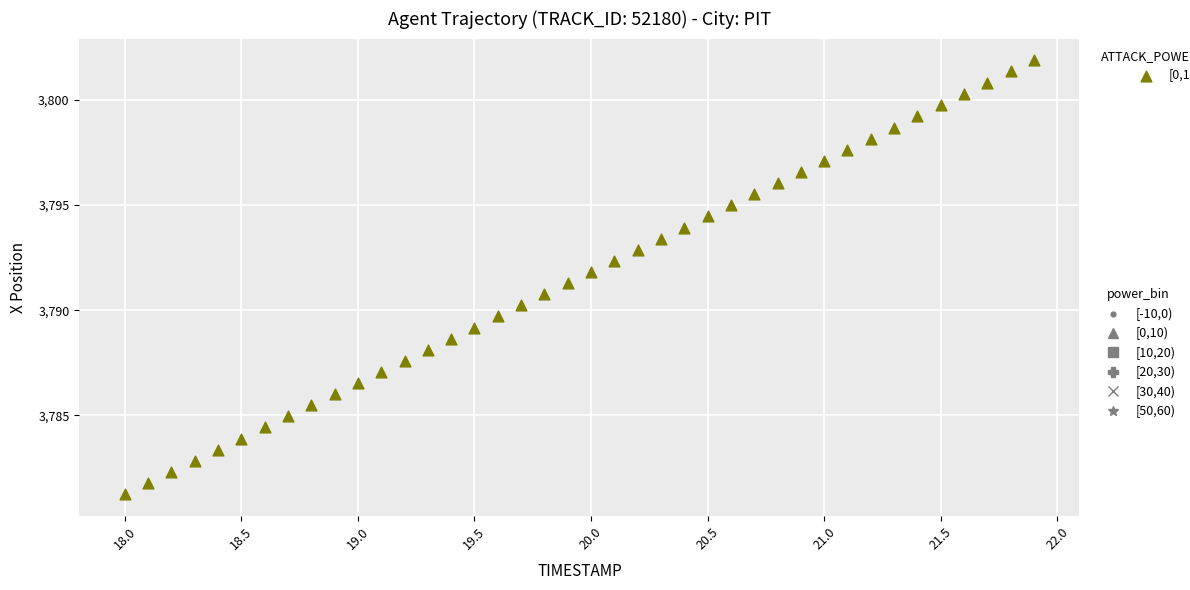

What is the range of Y values (max minus min)?

20.6